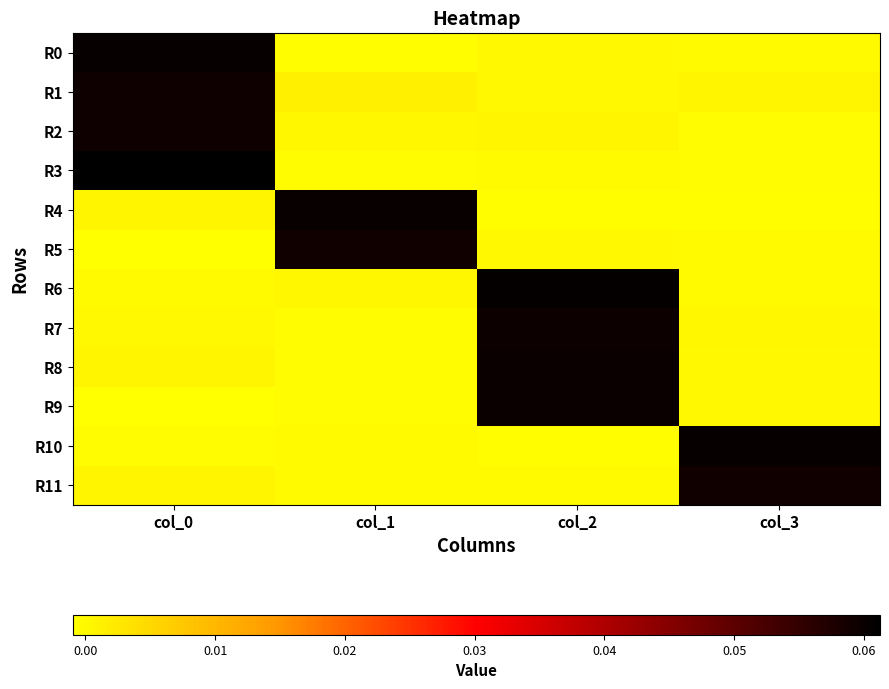

At how many categories does at least one series exceed 0?

4